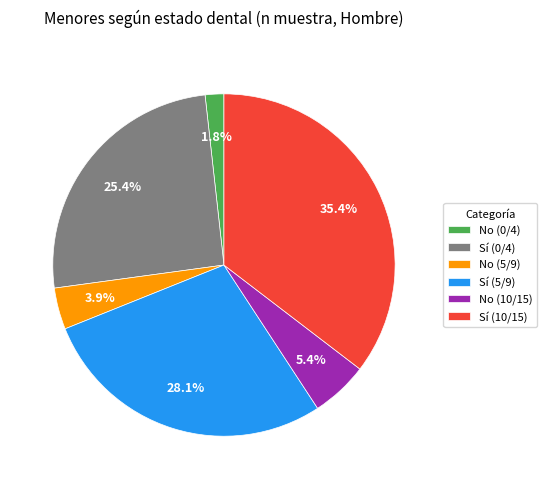

Which has a higher value, Sí (0/4) or Sí (5/9)?

Sí (5/9)